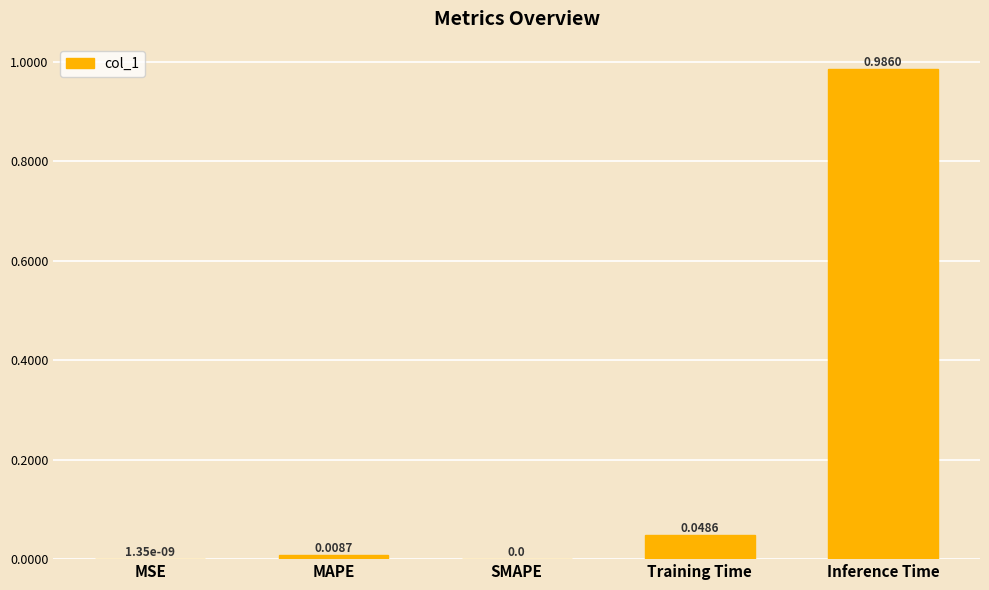

At which category does the chart reach its peak across all series?

Inference Time